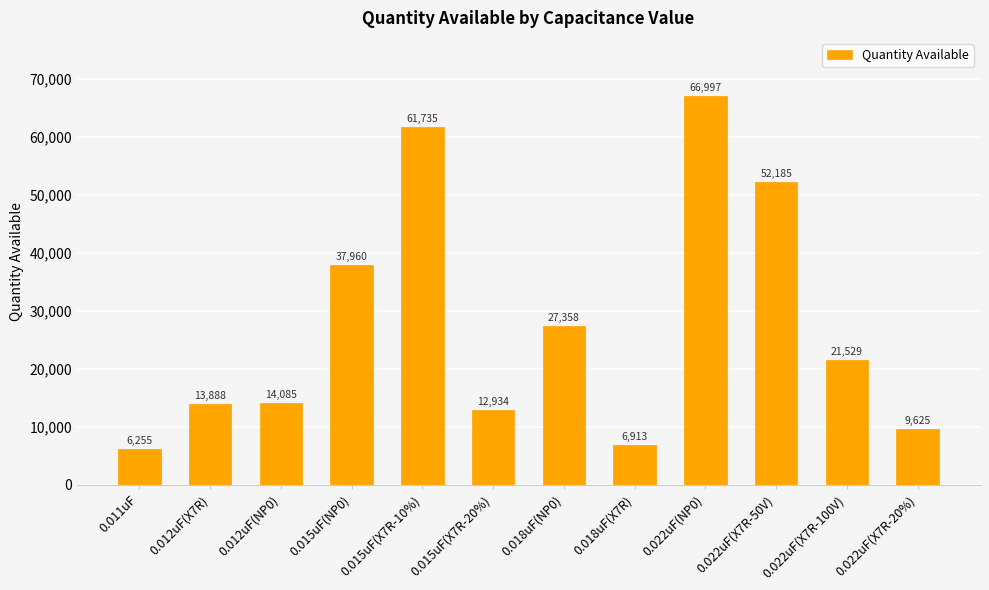

Reading left to right, what are all the values shown in this chart?

6255	13888	14085	37960	61735	12934	27358	6913	66997	52185	21529	9625